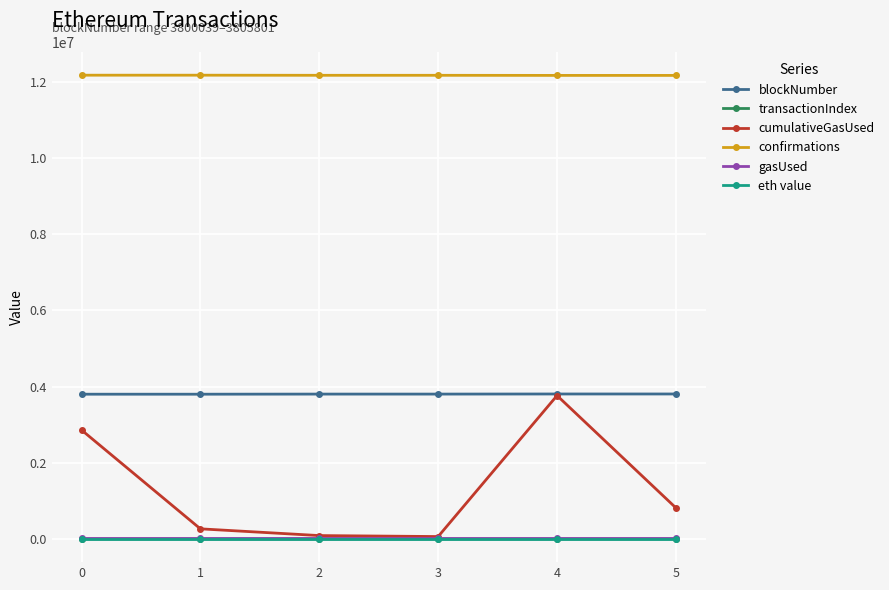

What is the highest value of the transactionIndex series?

113.0